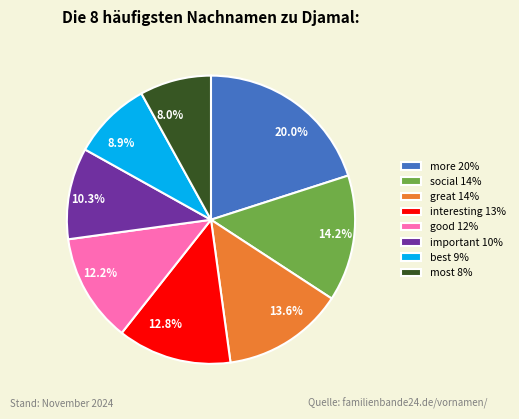

To the nearest percent, what is the average slice percentage?

12%